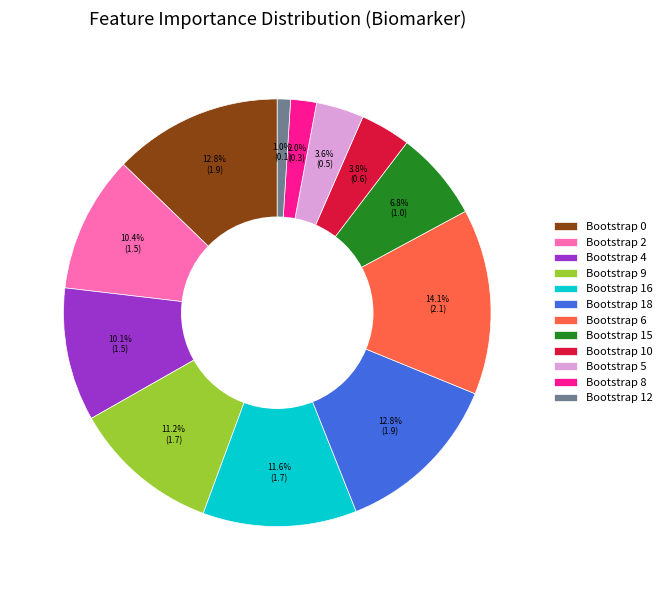

Which has a higher value, Bootstrap 4 or Bootstrap 5?

Bootstrap 4